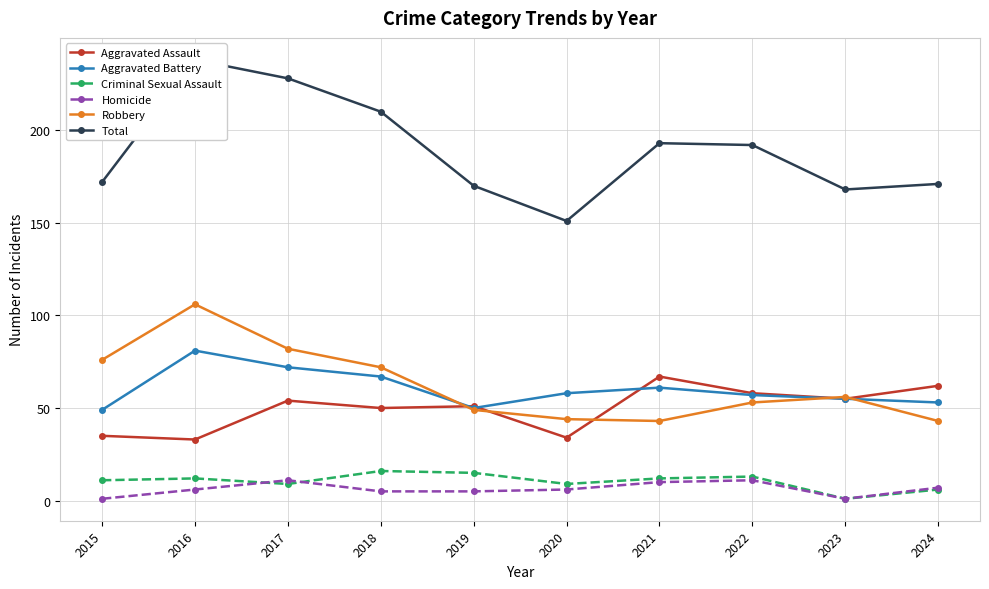

How many interior local peaks does the Aggravated Assault series have?

3